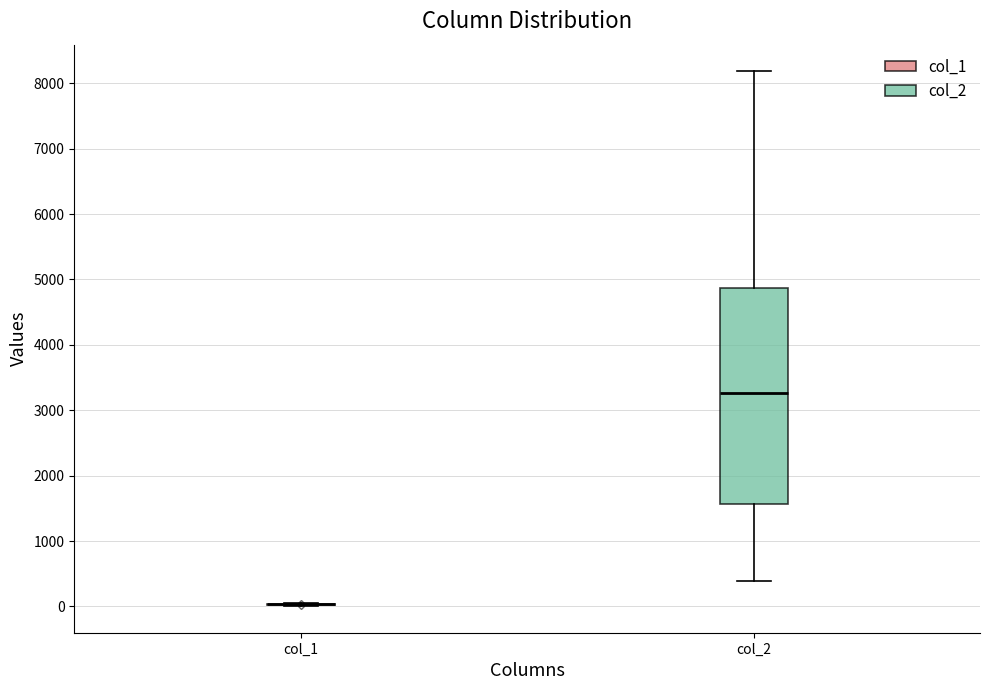

Comparing the boxes themselves (not the whiskers), which one is the tallest?

col_2